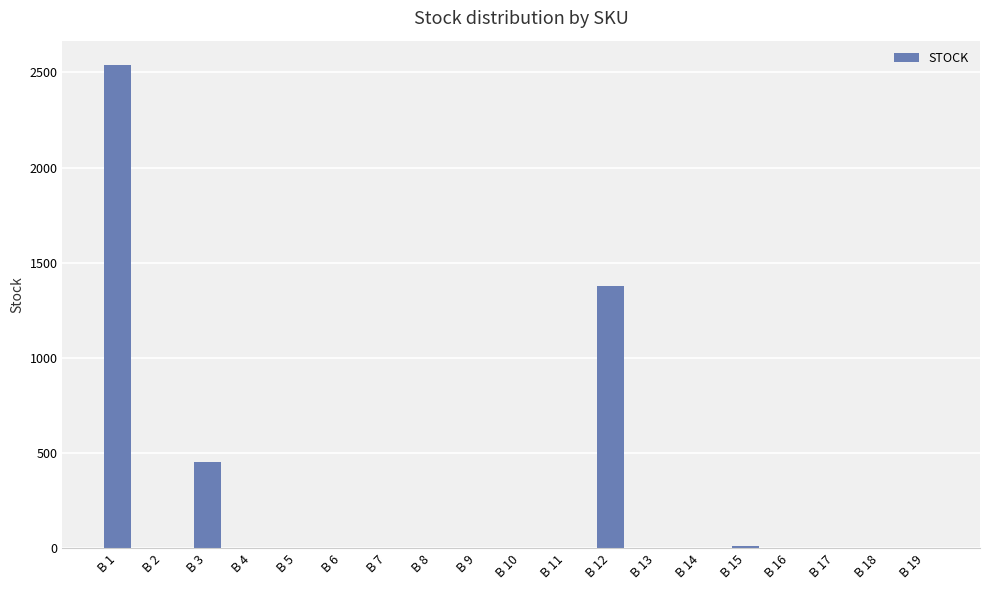

At which label is the value closest to 1270?

B 12